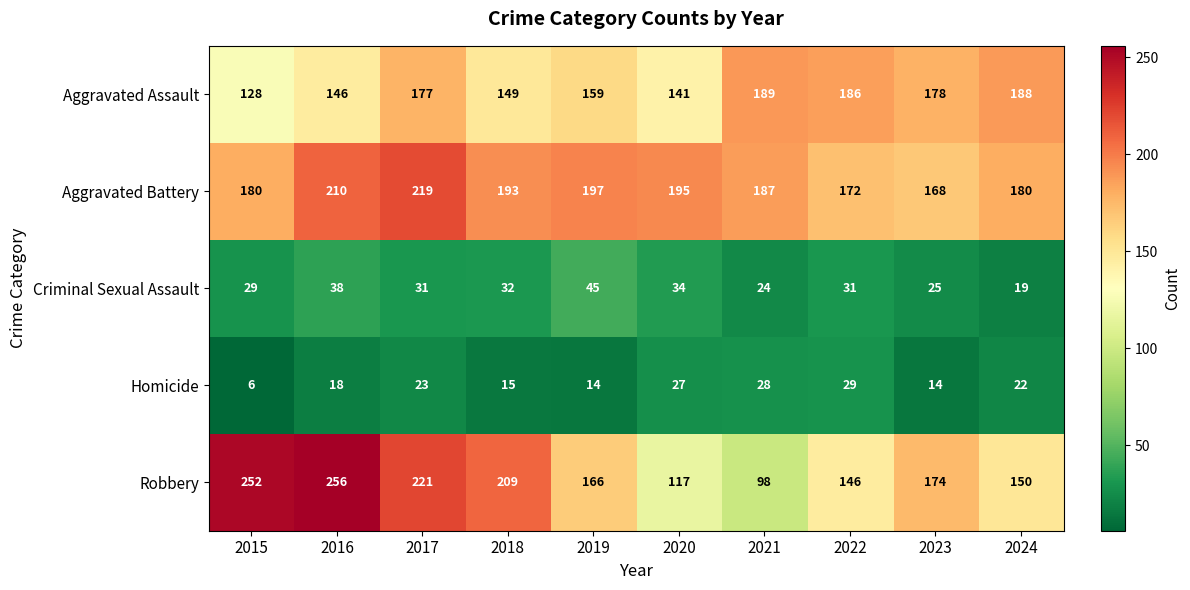

How many categories are shown in the chart?

10